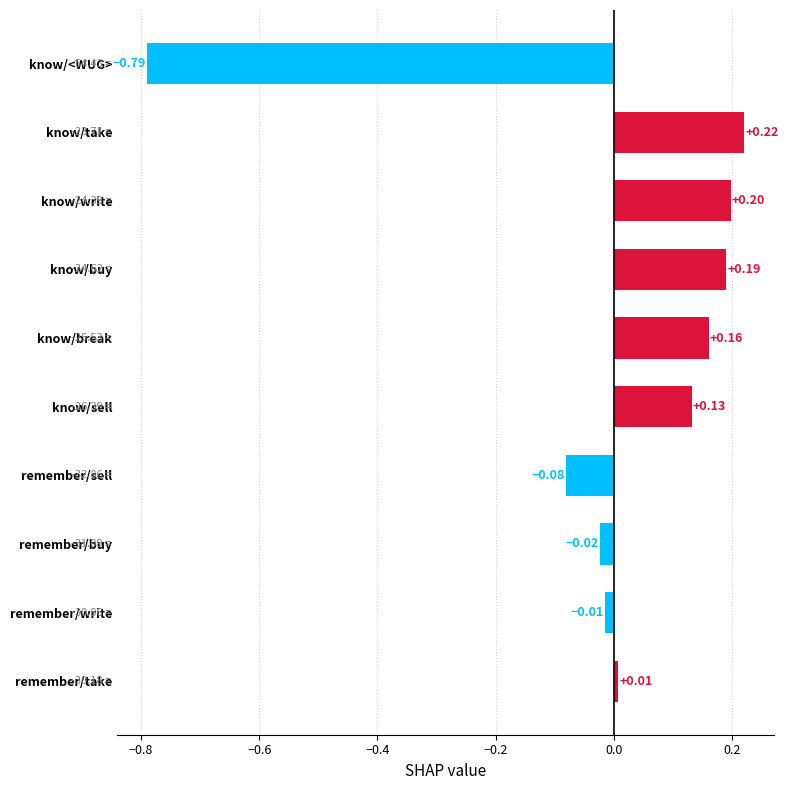

What is the difference between the maximum and second lowest values?

0.3